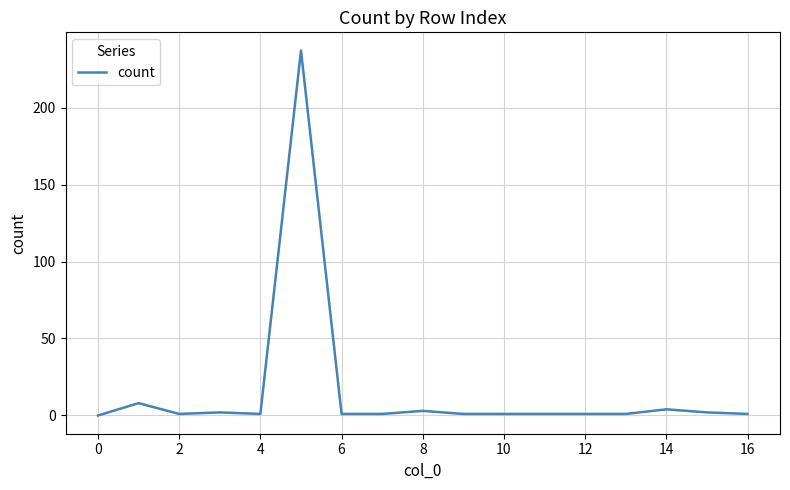

What is the average value?

16